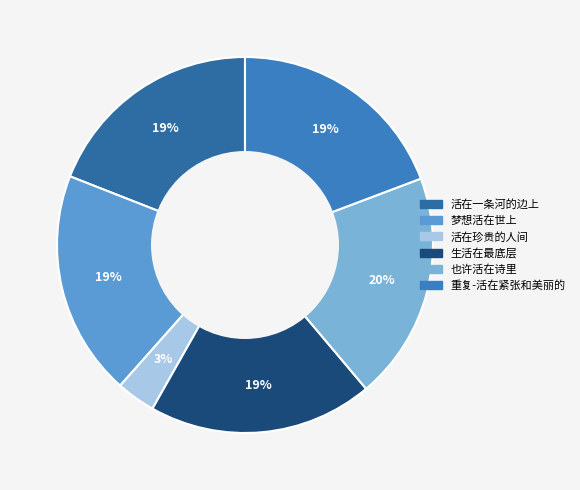

True or false: 生活在最底层 accounts for 6% of the total.

False